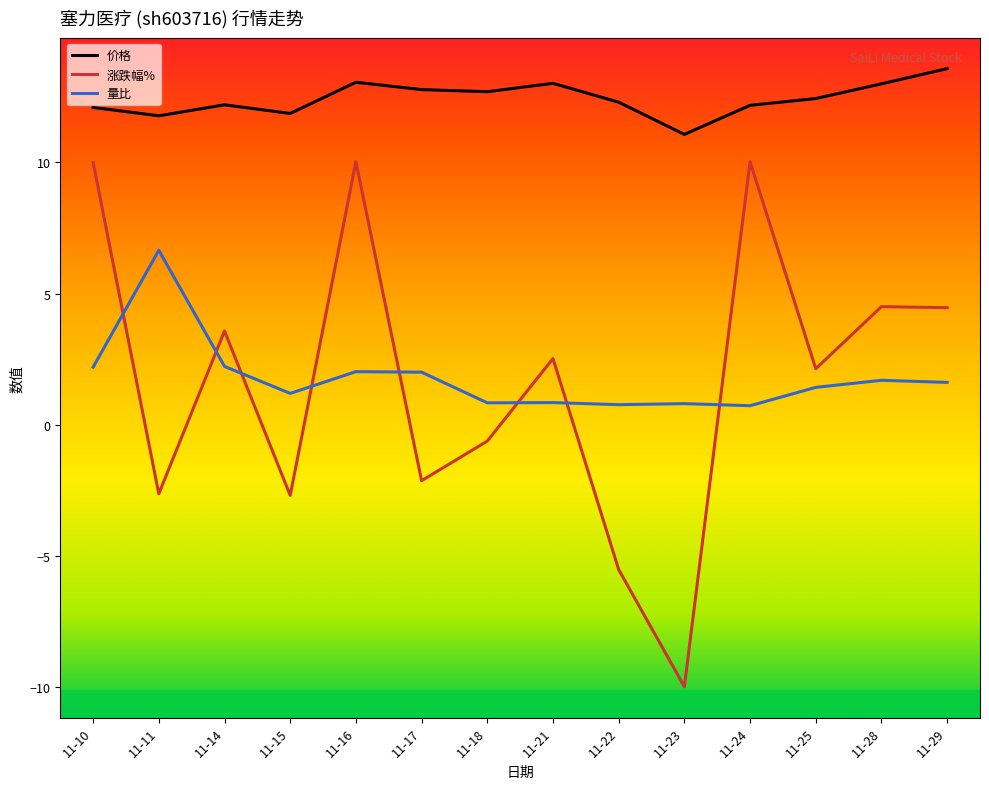

What is the difference between the highest and lowest values at 11-16?

11.0